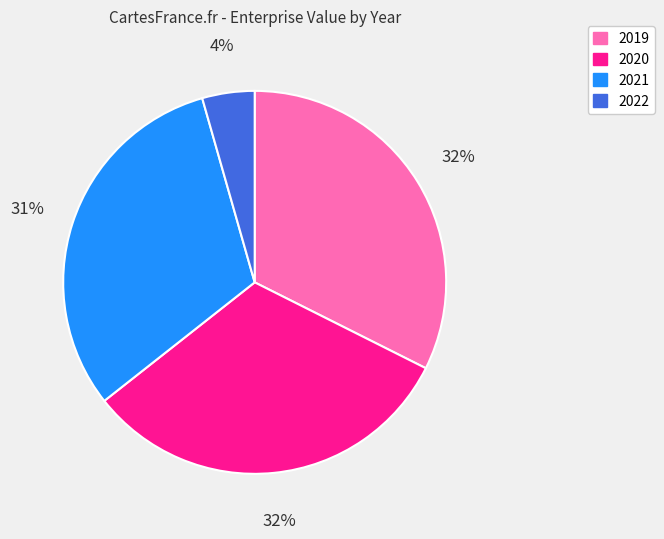

To the nearest percent, what portion does 2022 represent?

4%